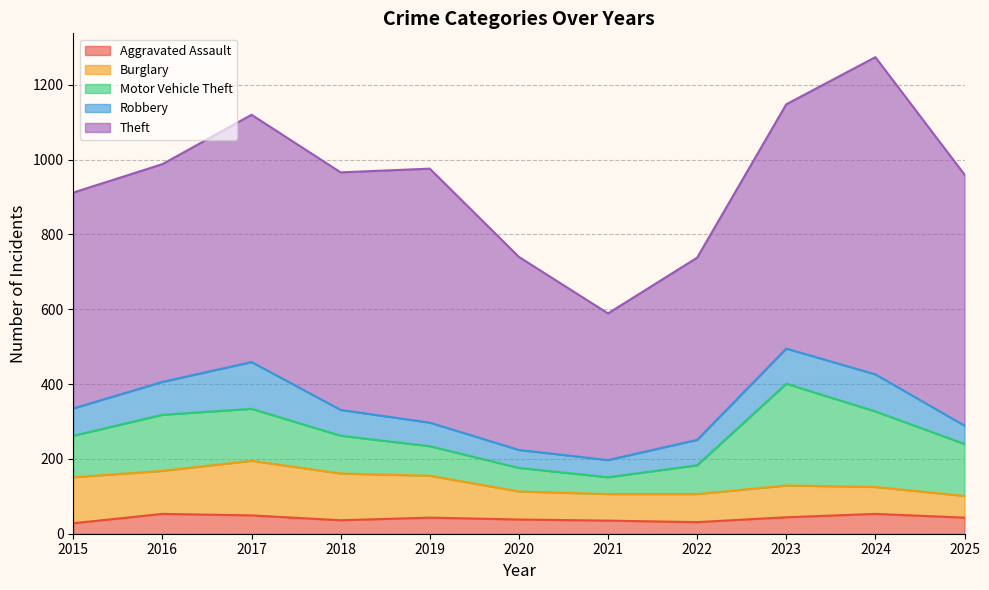

Is it true that Theft equals 635 at 2018?

True